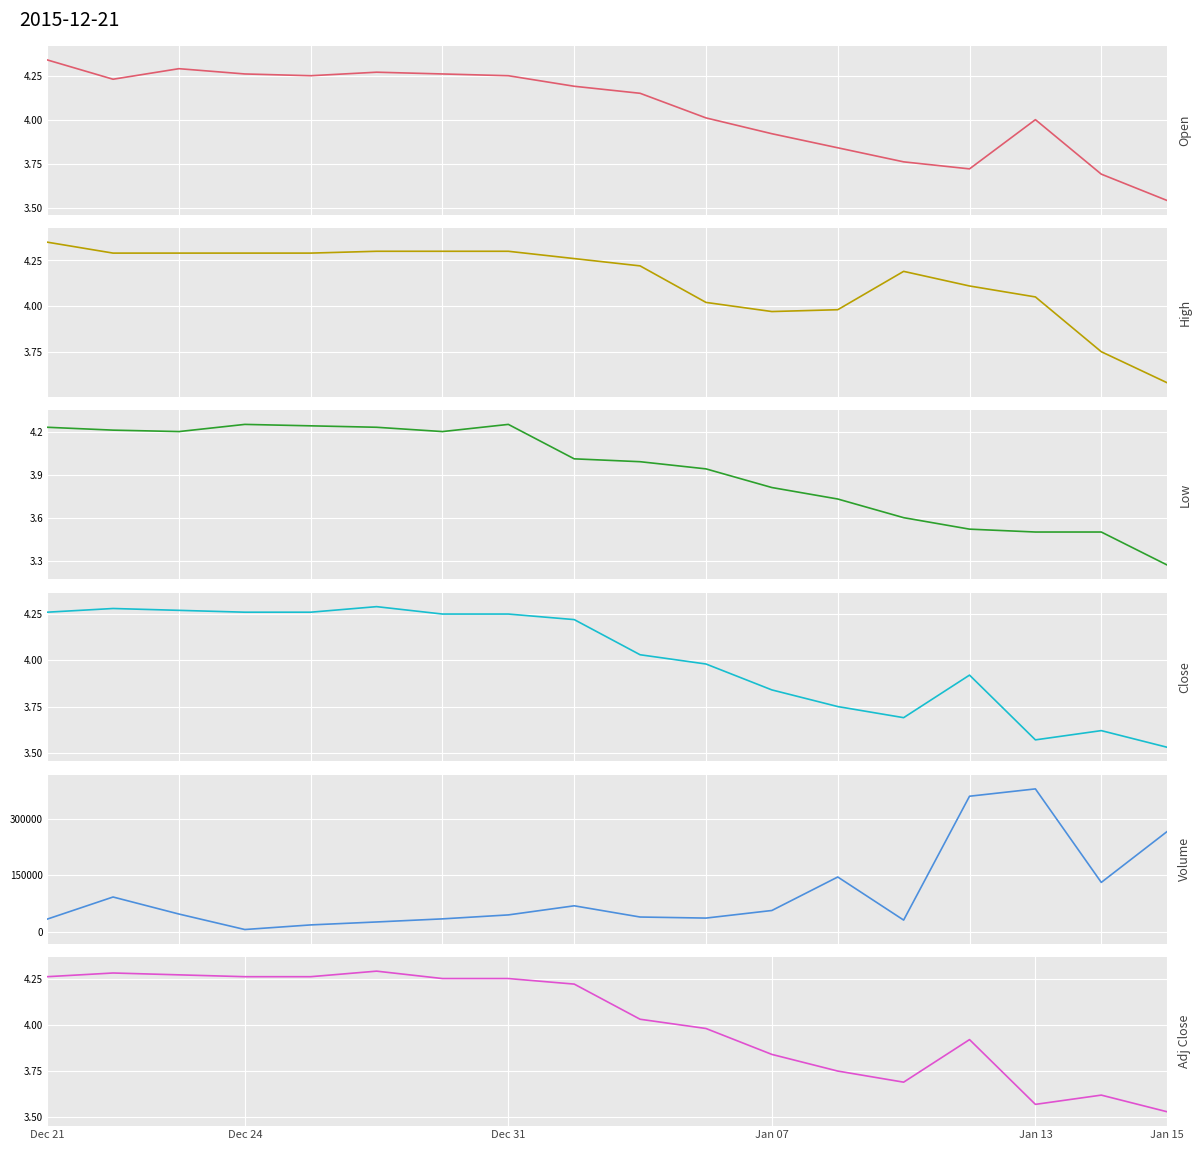

What is the sum of the Open values at 8 and Dec 21?

8.5